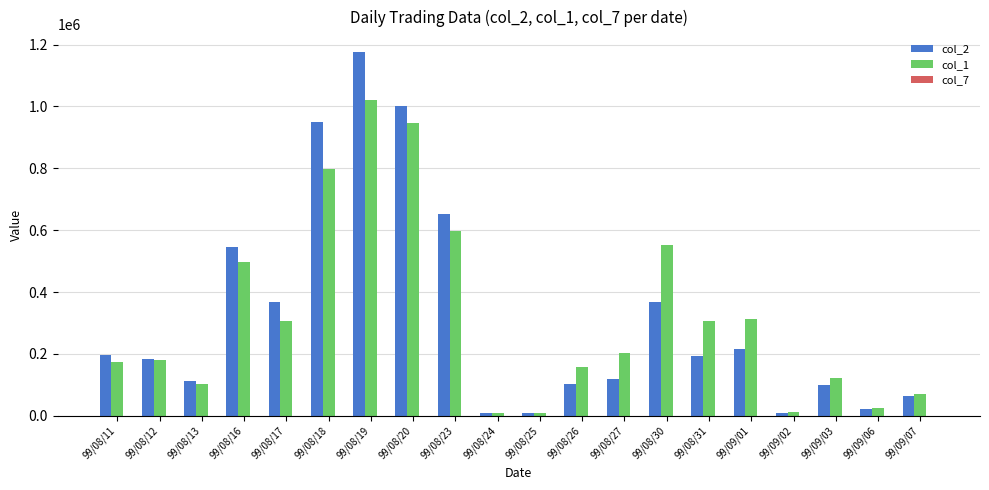

What is the maximum value shown in the chart?

1174380